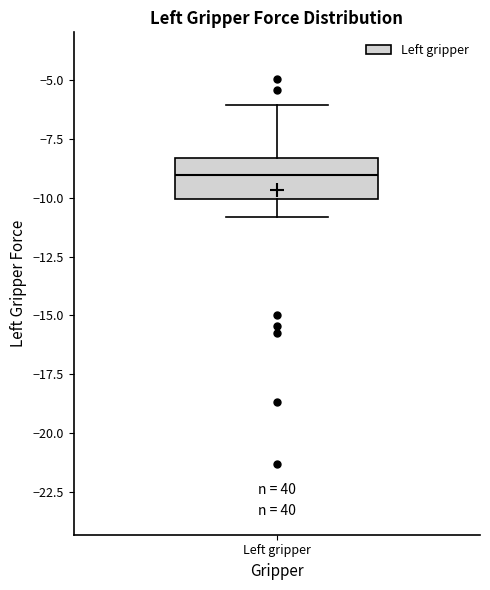

Transcribe this box plot: give where the median line is, the range the box spans, and where the two whiskers end, as read against the y-axis. The values are not printed on the chart, so give them approximately, as read against the axis.

median -9.0, box -10.0 to -8.5, whiskers -11.0 to -6.0